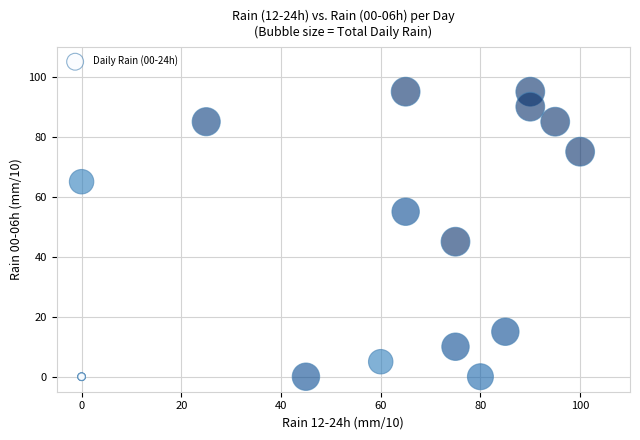

What Y value in the scatter plot is closest to 47?

45